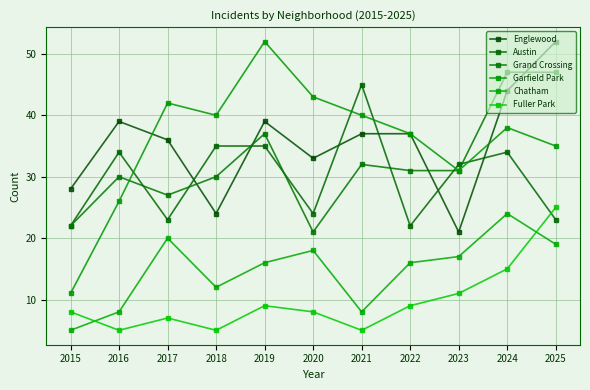

What is the maximum value for Fuller Park?

25